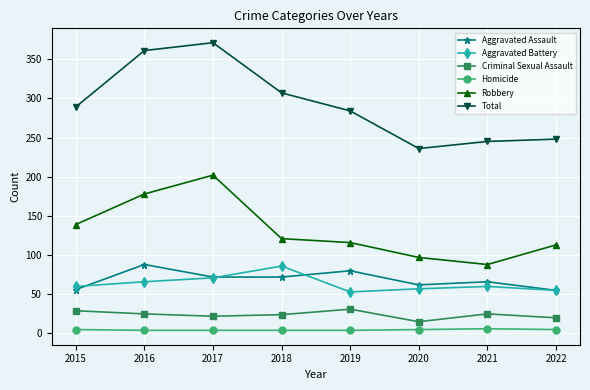

How many series are shown in this chart?

6